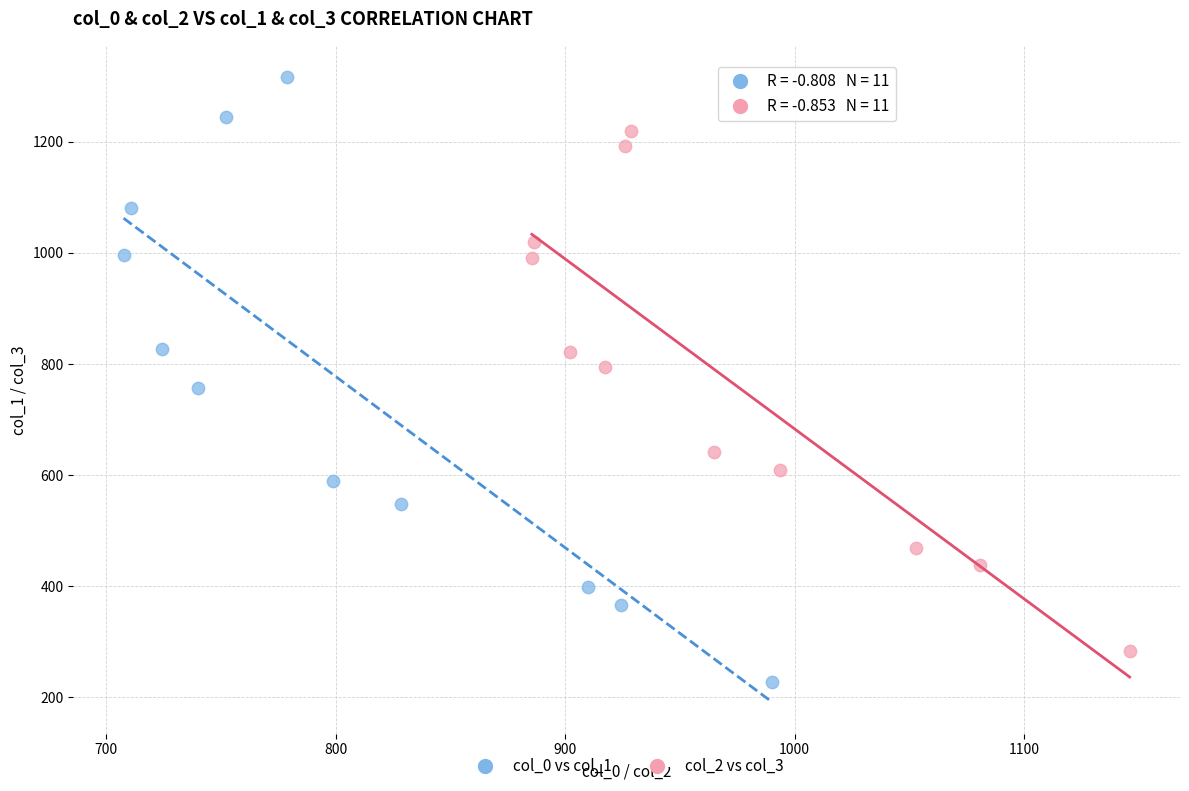

Which series has the largest Y range (max minus min)?

col_0 vs col_1